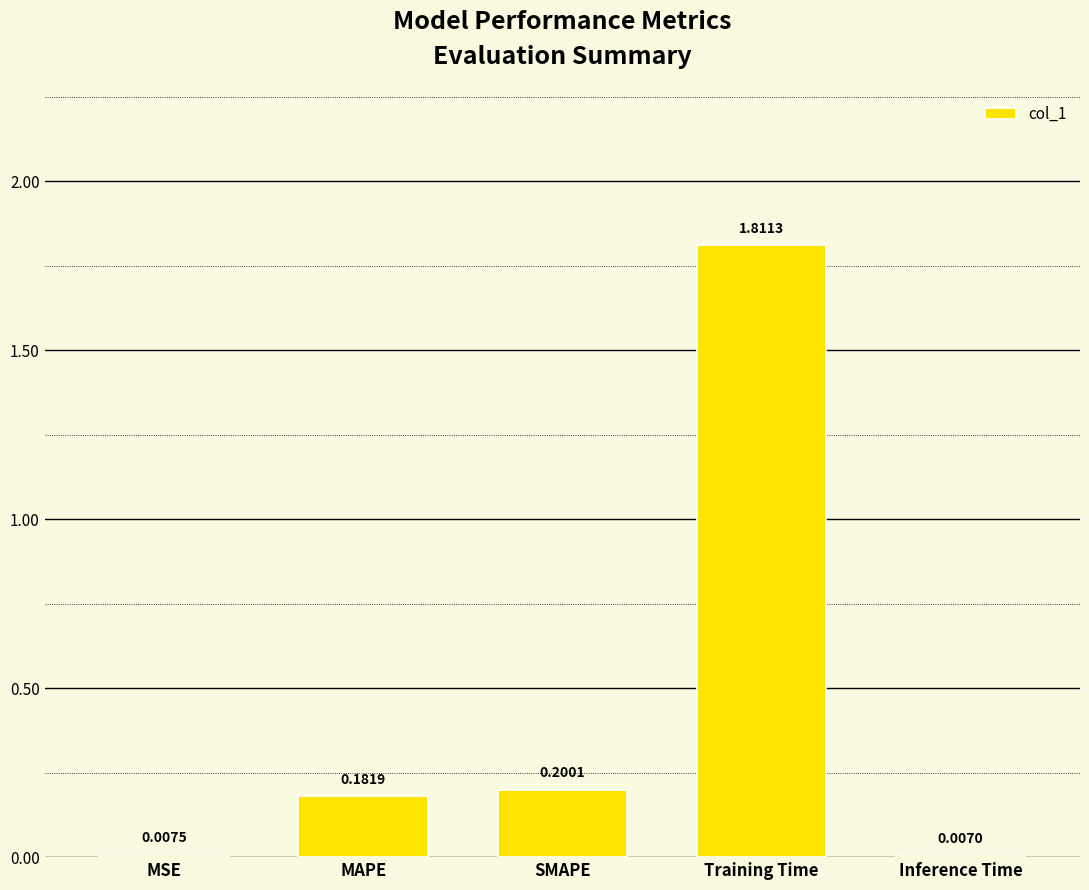

What is the average value?

0.4